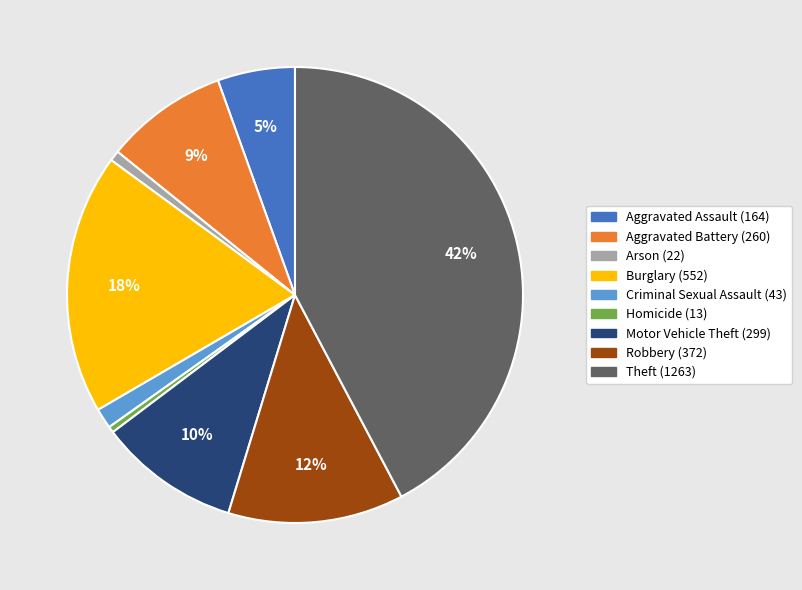

Does Aggravated Assault account for over 50% of the chart?

No